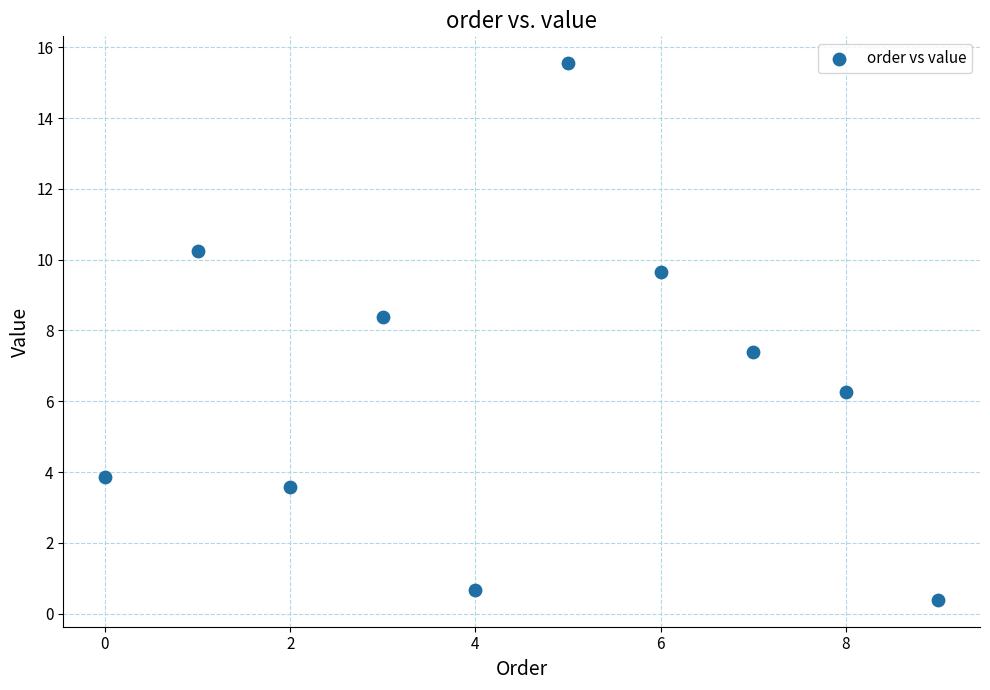

What Y value in the scatter plot is closest to 7?

7.4